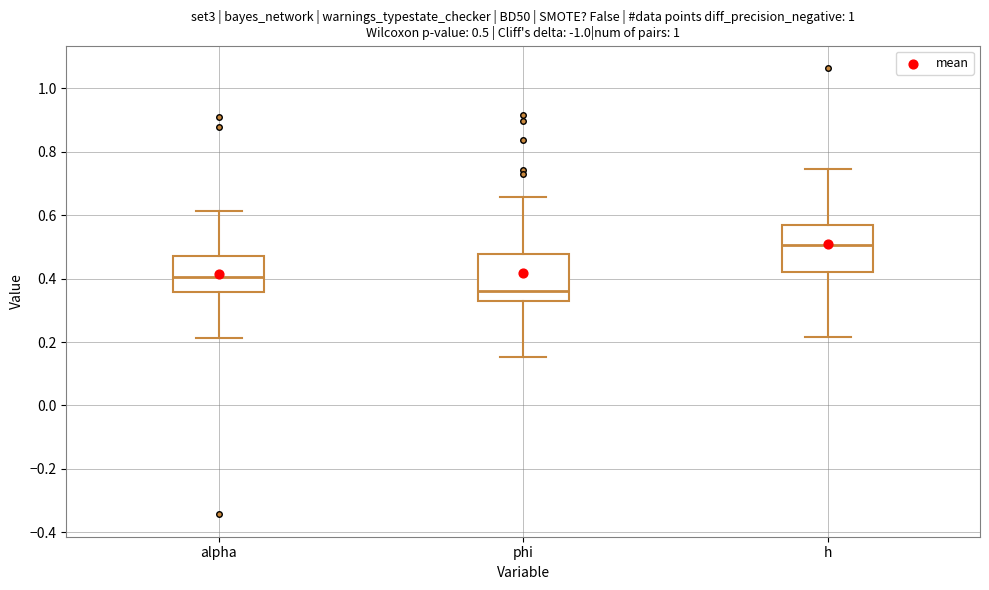

Which box has the highest median line?

h